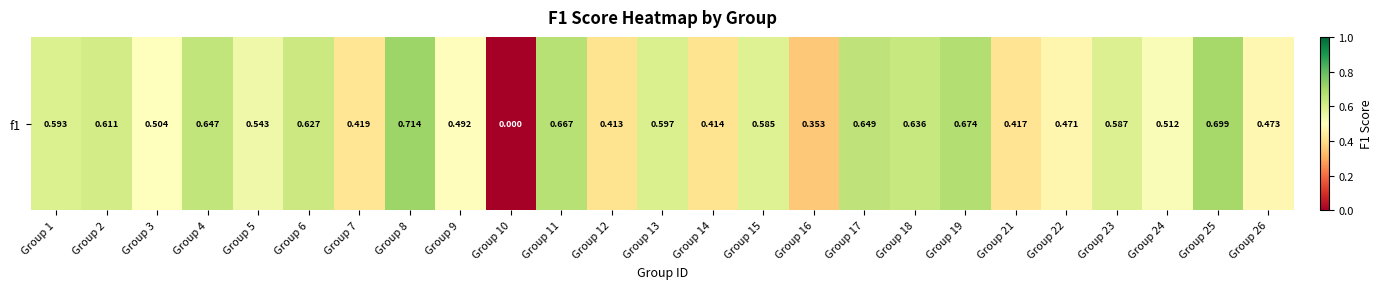

Rank the categories by value from highest to lowest.

Group 8, Group 25, Group 19, Group 11, Group 17, Group 4, Group 18, Group 6, Group 2, Group 13, Group 1, Group 23, Group 15, Group 5, Group 24, Group 3, Group 9, Group 26, Group 22, Group 7, Group 21, Group 14, Group 12, Group 16, Group 10